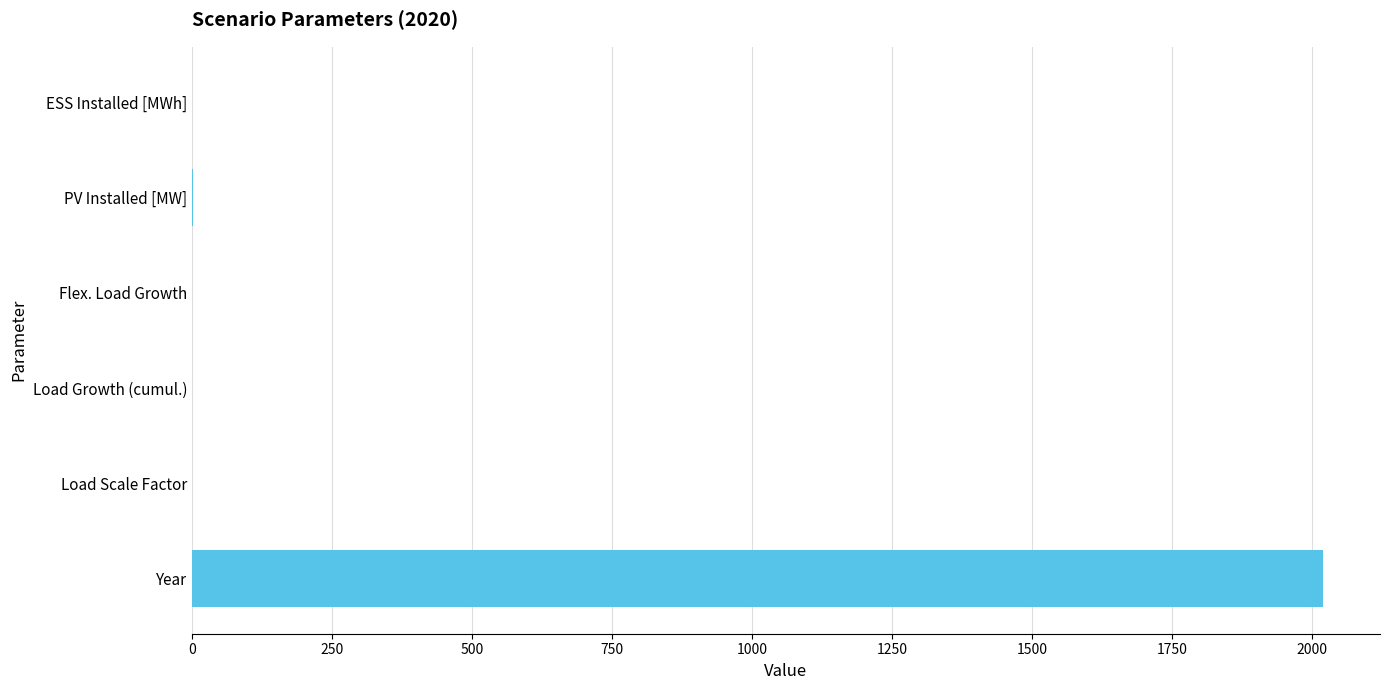

What is the maximum value shown in the chart?

2020